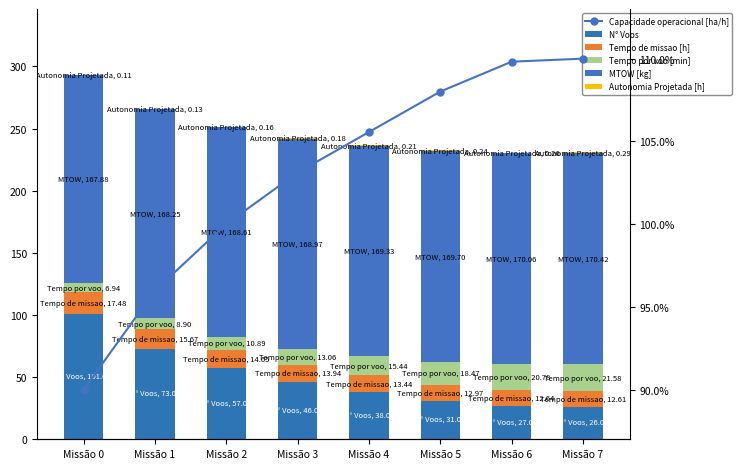

What is the value of the Tempo de missao [h] bar at the 4th from the left?

13.9